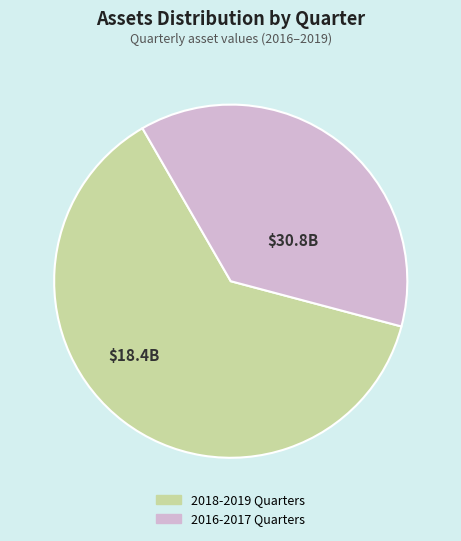

Is there a majority slice in this chart?

Yes